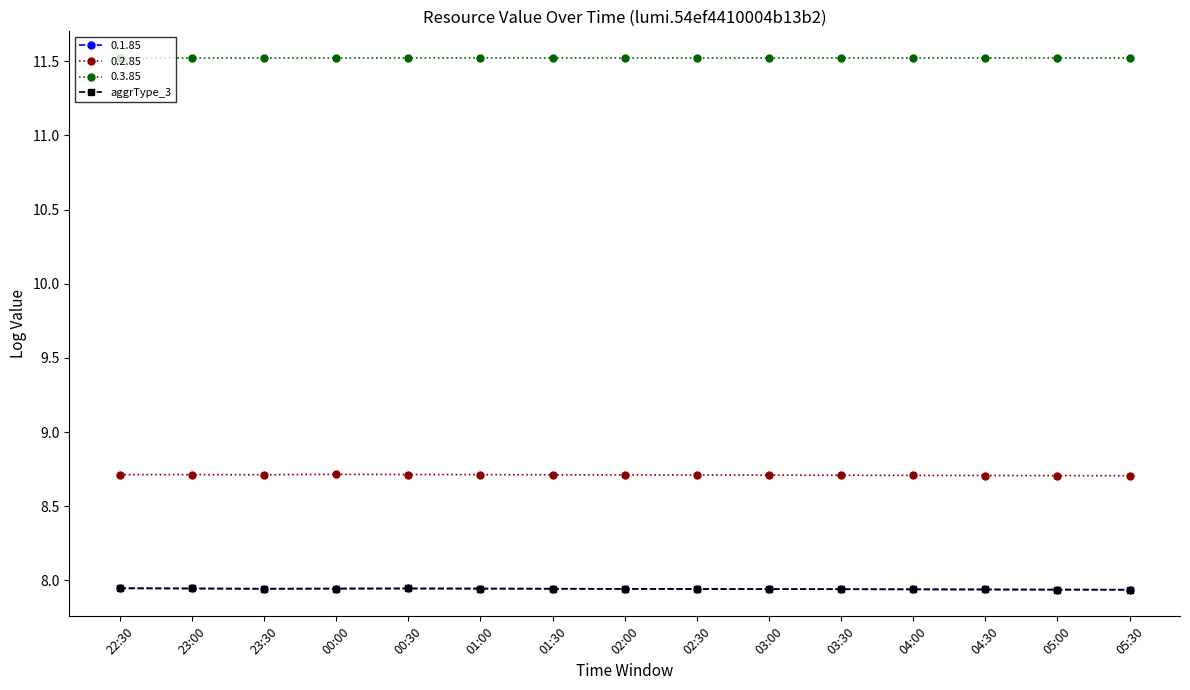

Is the value of aggrType_3 at 04:30 greater than the value of 0.2.85 at 23:00?

No